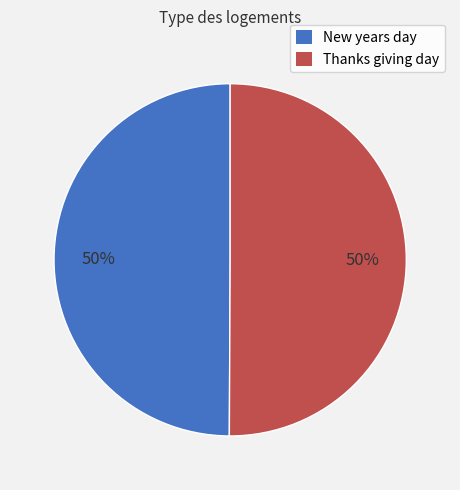

What is the ratio of the value at Thanks giving day to the value at New years day?

1.0